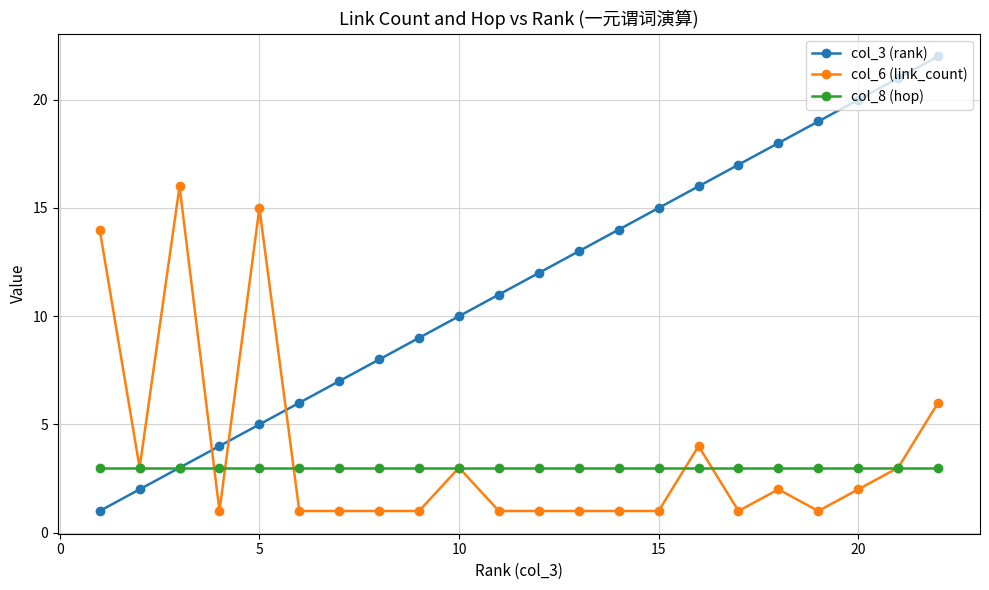

List the series in order of their peak value, lowest first.

col_8 (hop), col_6 (link_count), col_3 (rank)